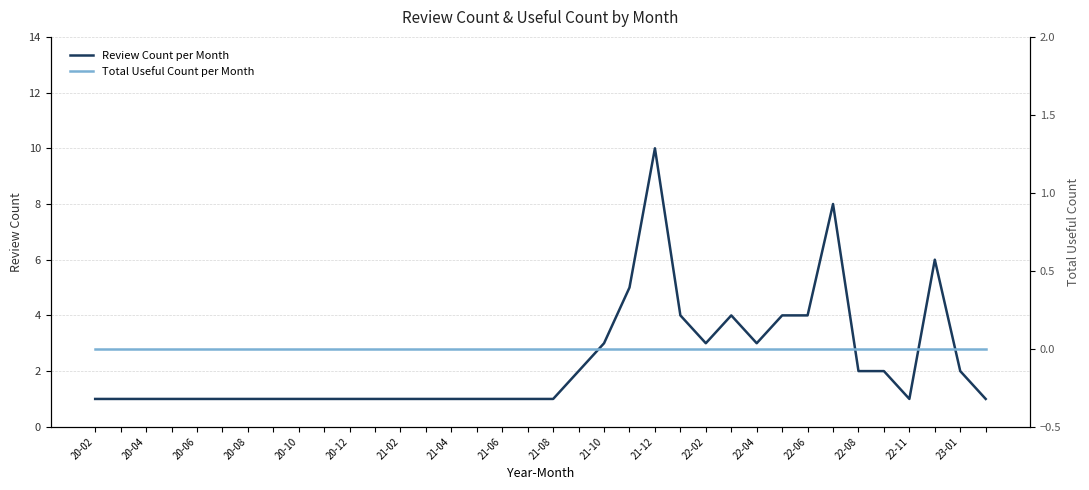

True or false: Review Count per Month has a value of 3 at 22-04.

True